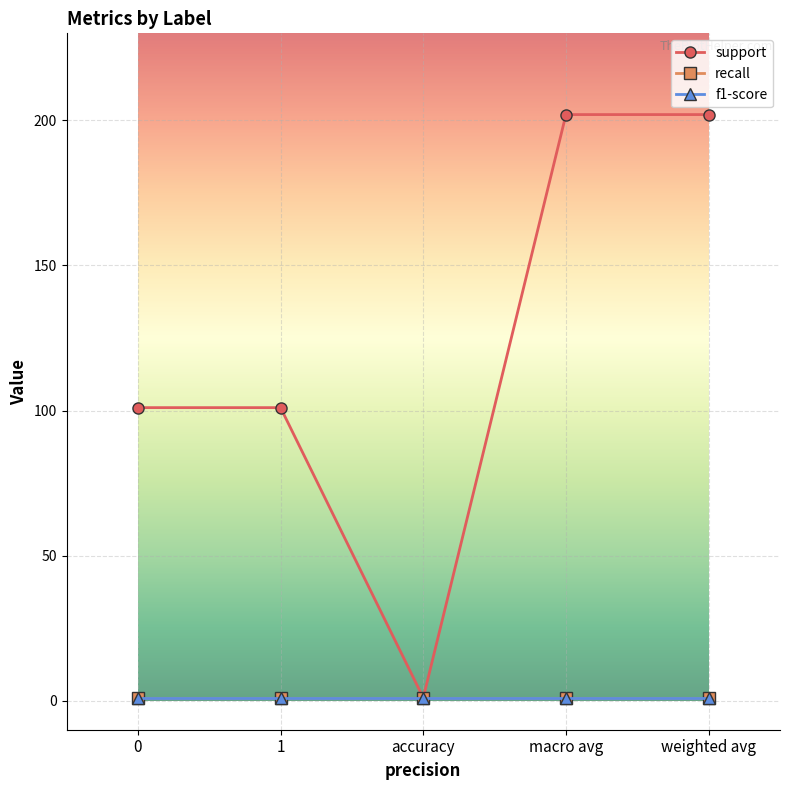

Is it true that f1-score equals 1 at weighted avg?

True